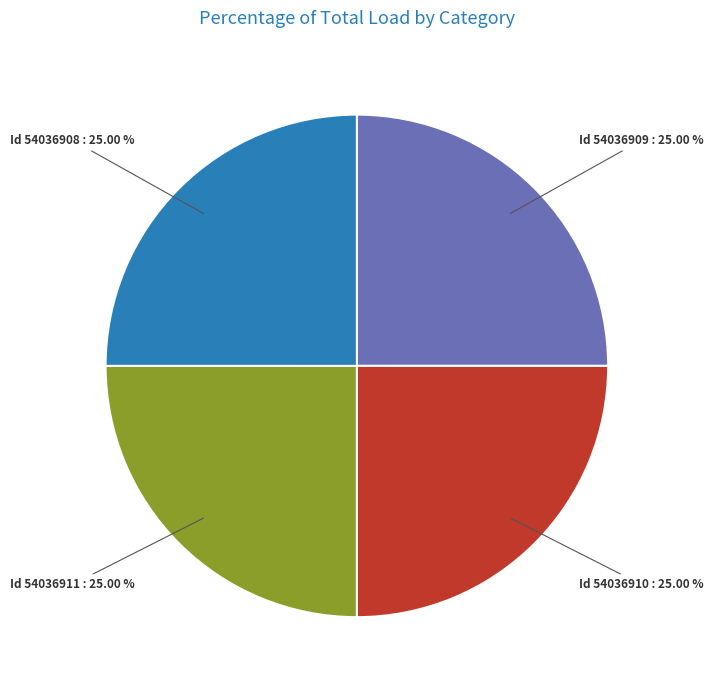

To the nearest percent, what is the average slice percentage?

25%